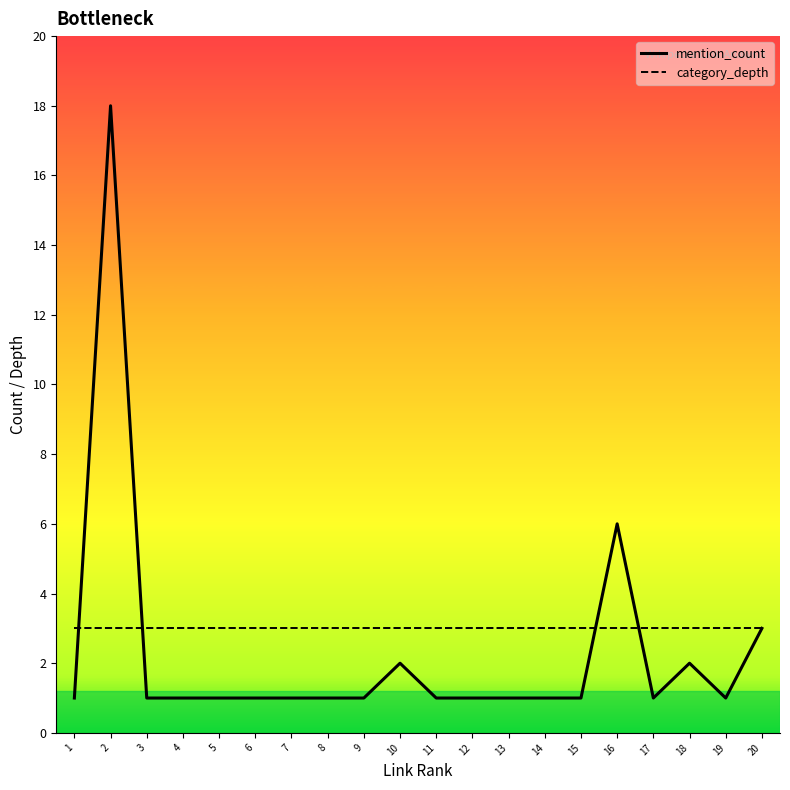

Which series ends up on top after the final intersection of mention_count and category_depth?

category_depth